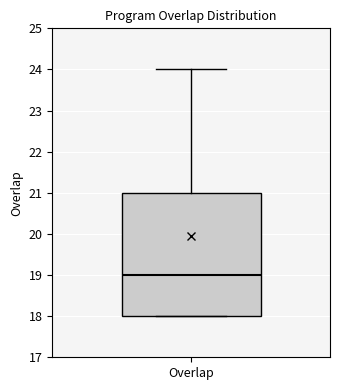

Where does the upper whisker of the box for Overlap end on the y-axis? The values are not printed on the chart, so give them approximately, as read against the axis.

24